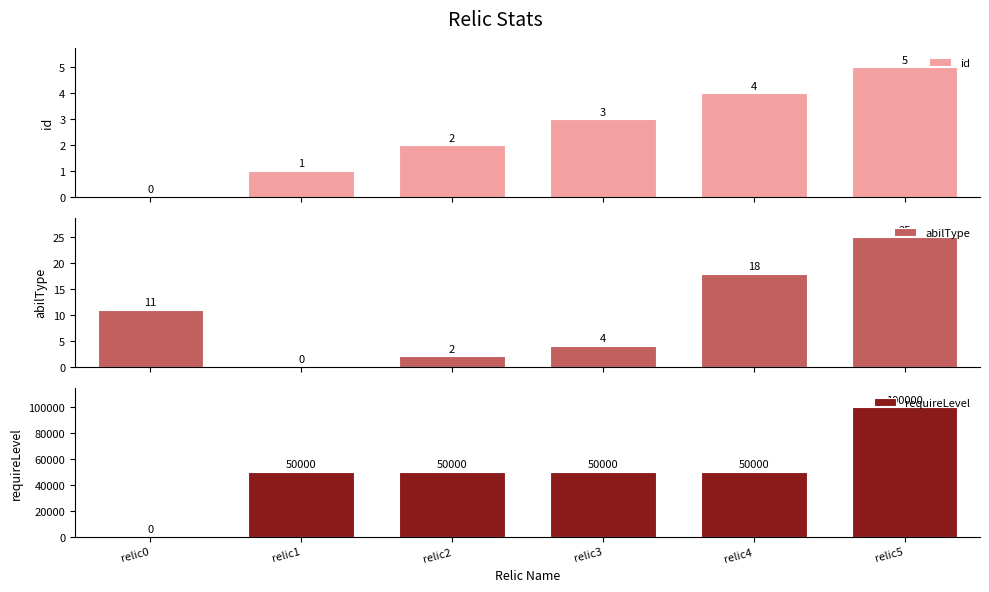

List the series in order of their peak value, highest first.

requireLevel, abilType, id